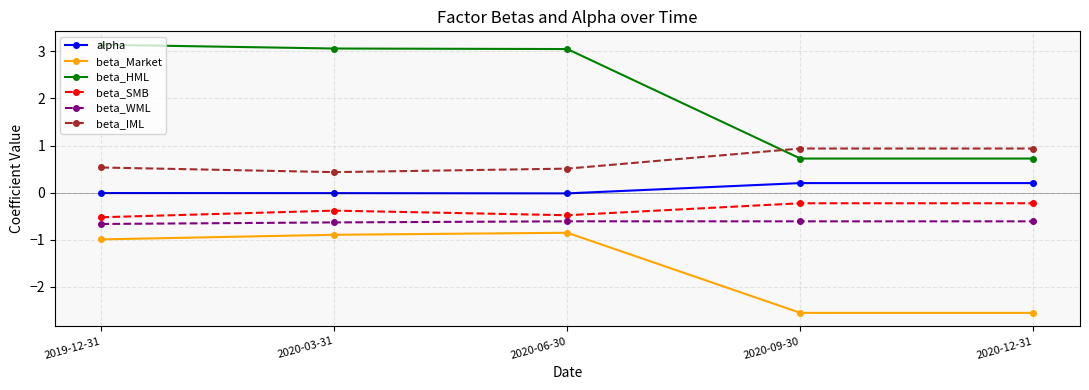

What is the label of the 5th point from the left?

2020-12-31